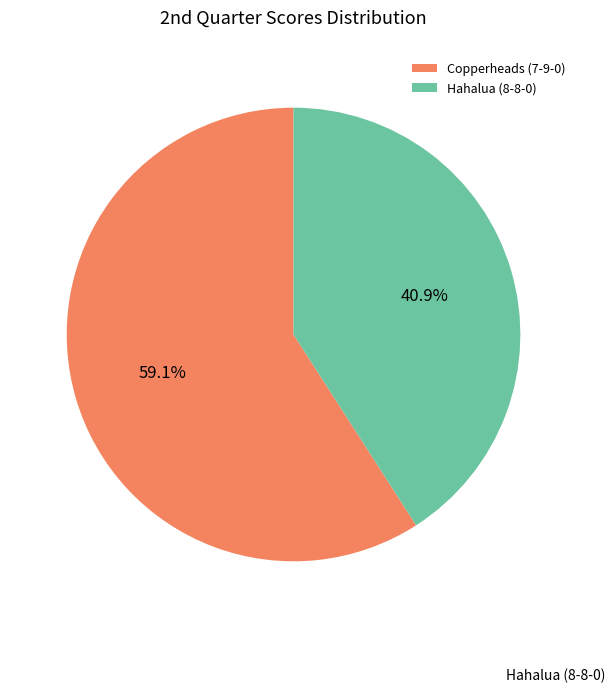

Count the number of slices in the pie.

2